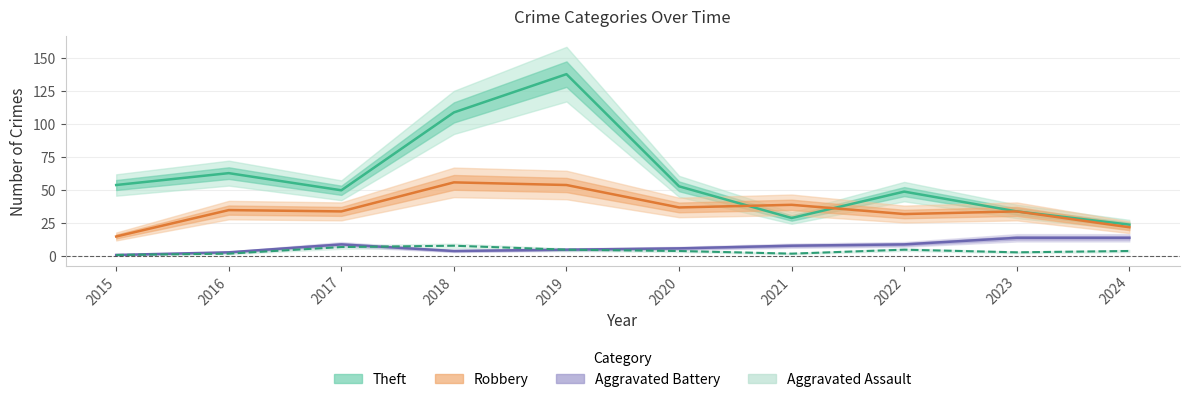

Which series has the widest spread of values?

Theft